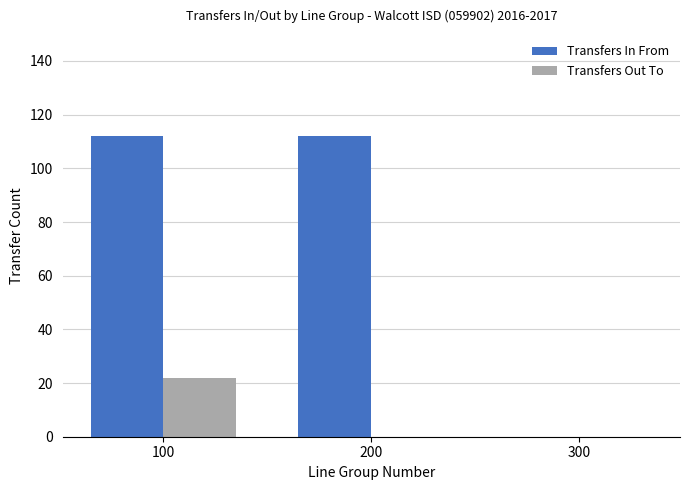

The value of Transfers In From at 200 is 112. True or false?

True